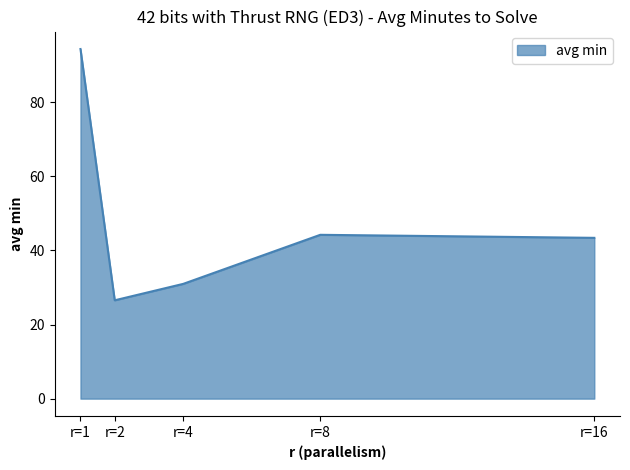

Which category has the lowest value across all series?

r=2